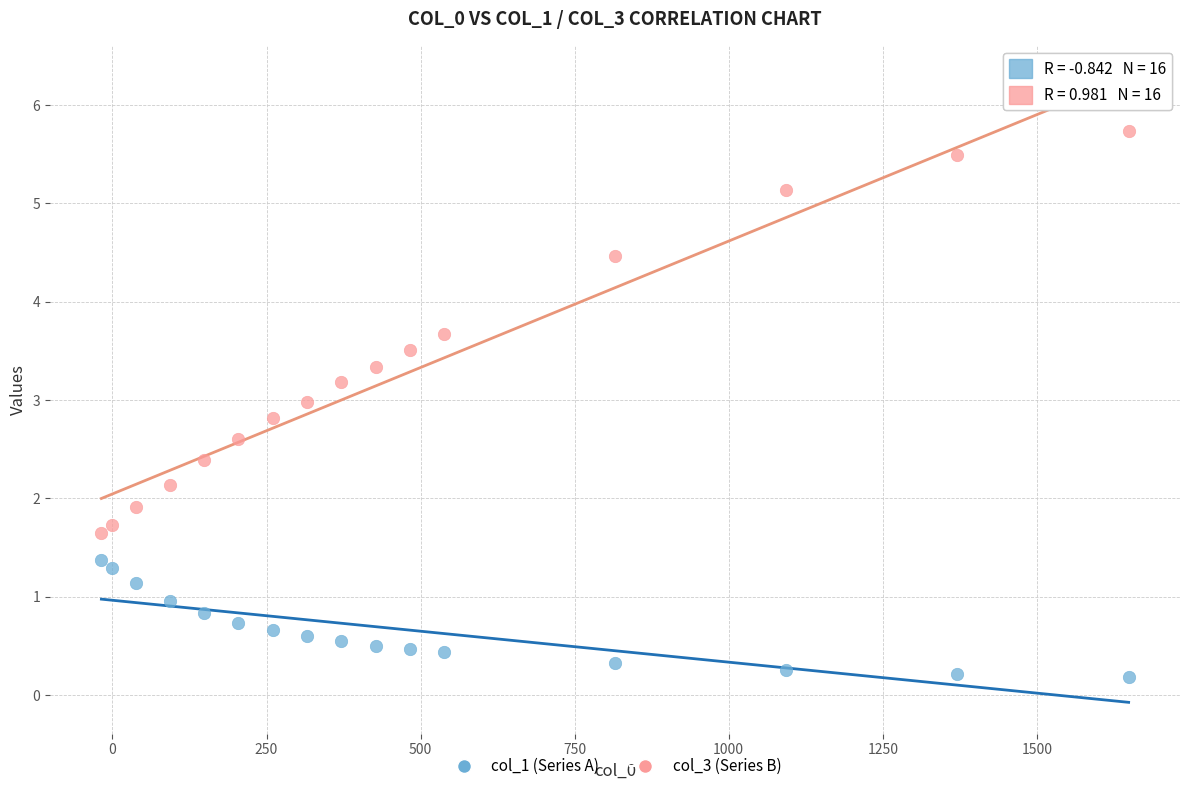

Which series reaches the maximum Y coordinate?

col_3 (Series B)